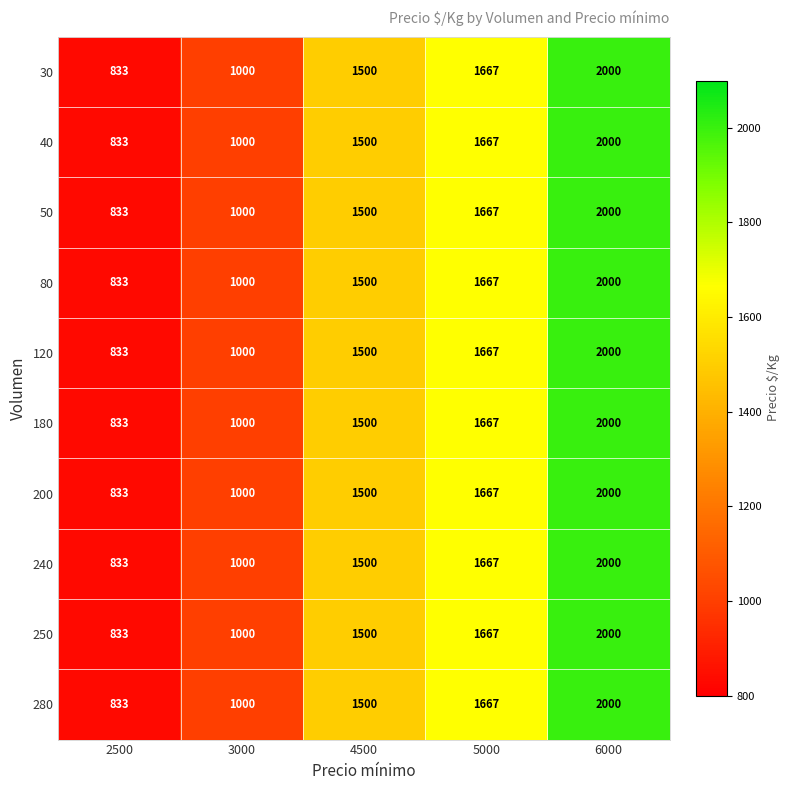

What is the total value across all series at 4500?

15000